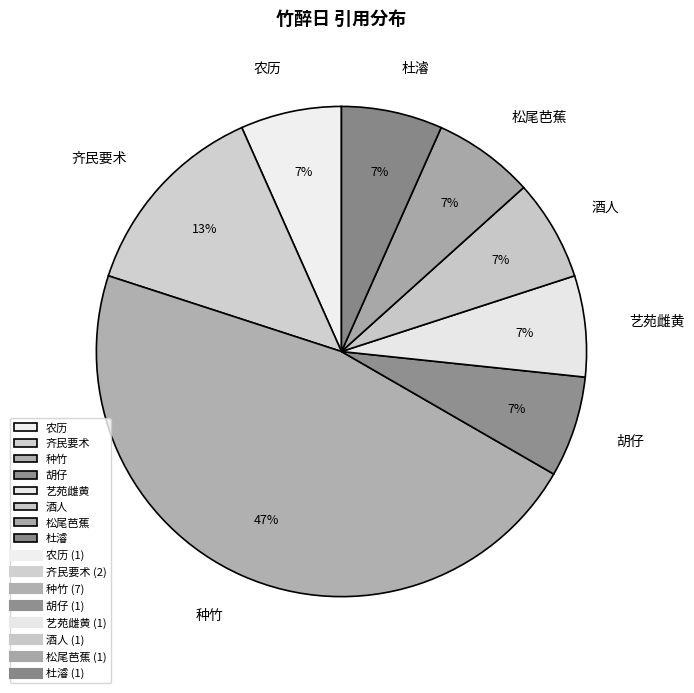

What is the largest slice in the pie chart?

种竹